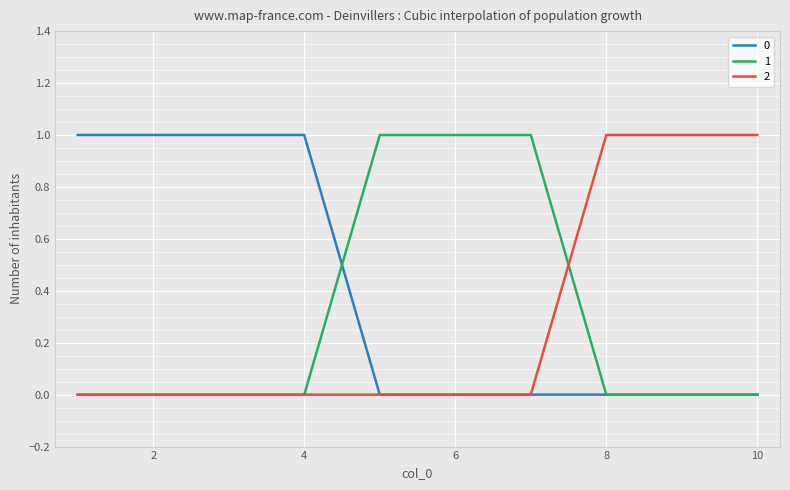

True or false: 0 and 1 intersect in this chart.

True